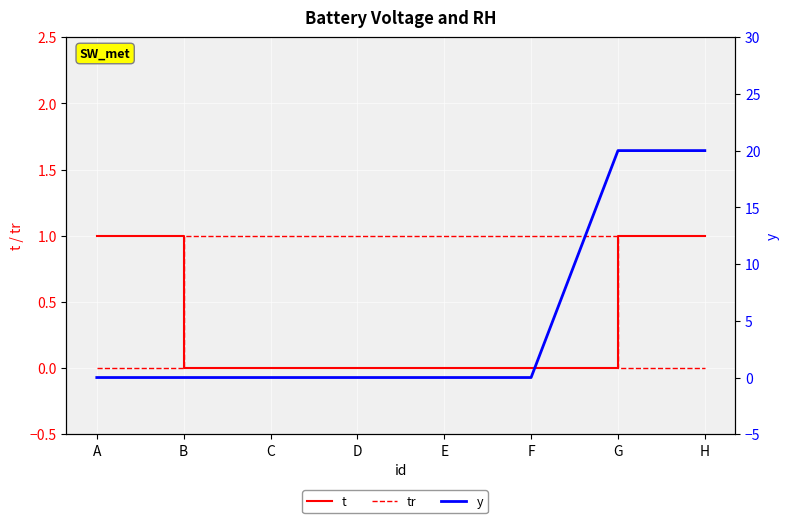

Rank the categories by t value from lowest to highest.

B, C, D, E, F, A, G, H